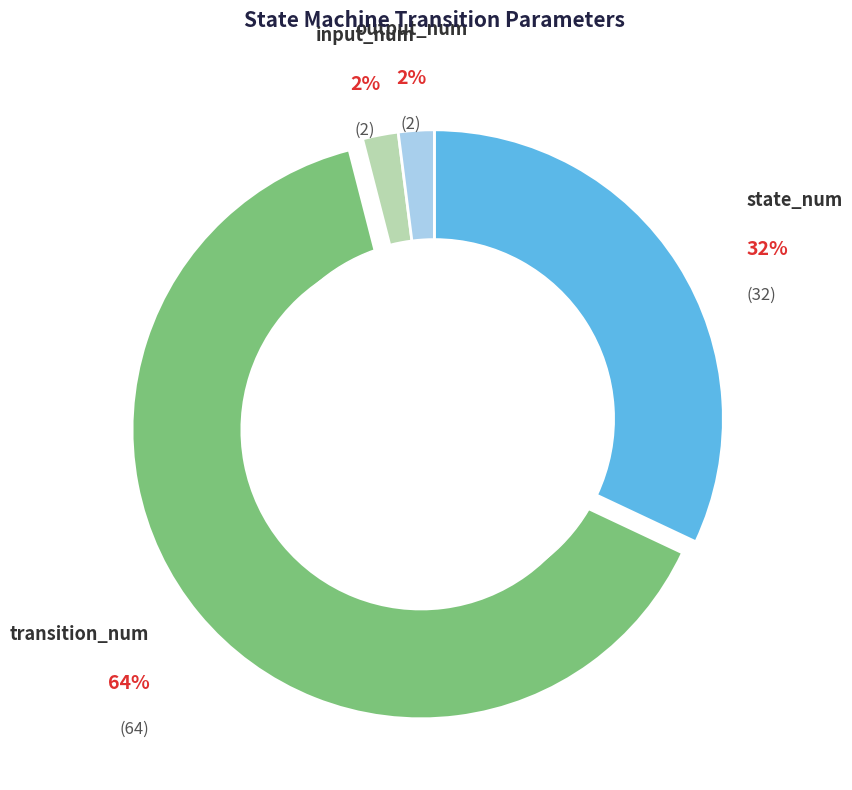

To the nearest percent, what is the average slice percentage?

25%